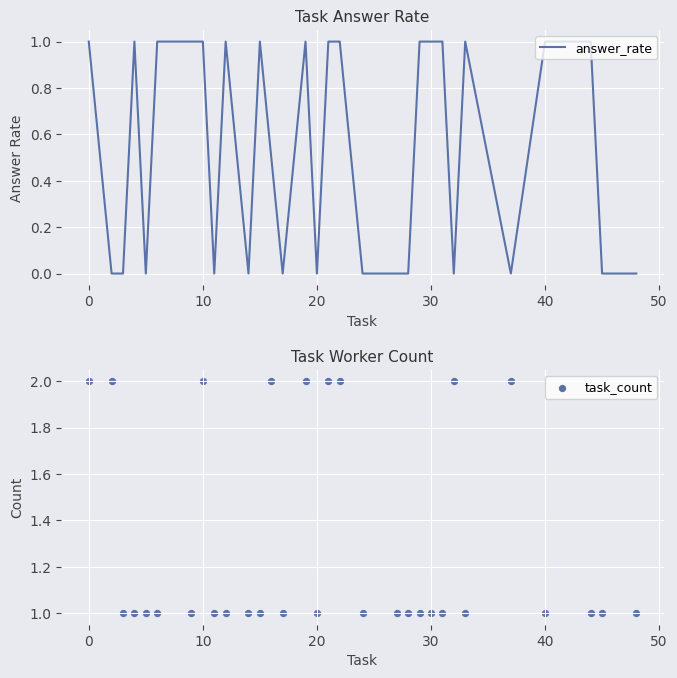

Is the value of task_count at 30 greater than the value of answer_rate at 50?

No